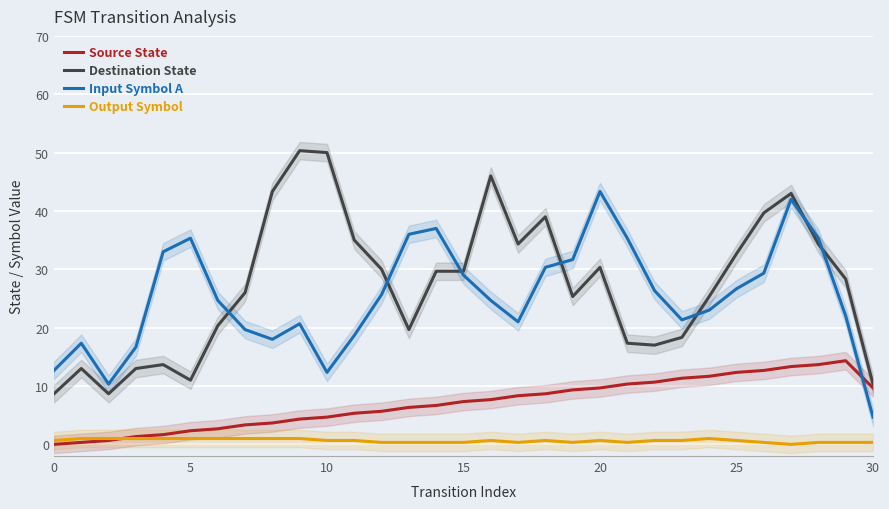

Which series has the largest total across all categories?

Destination State